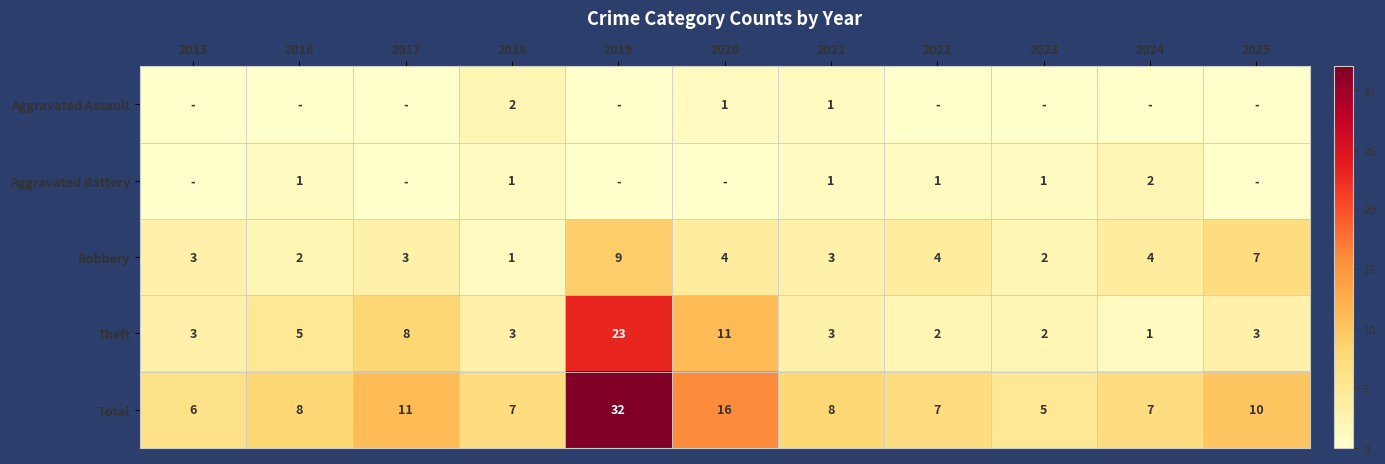

What is the total value across all series at 2022?

14